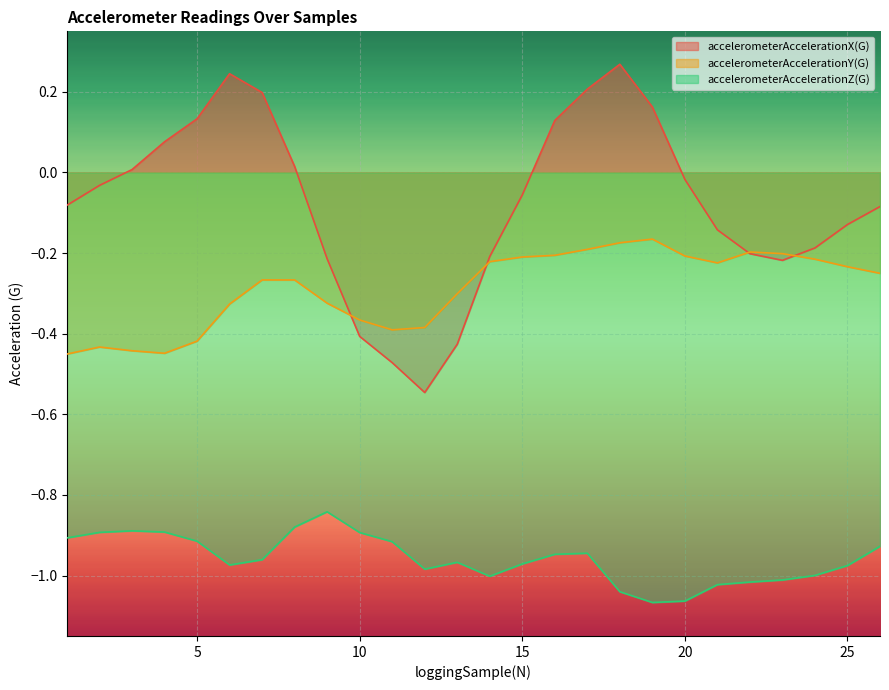

Which series has the largest total across all categories?

accelerometerAccelerationX(G)